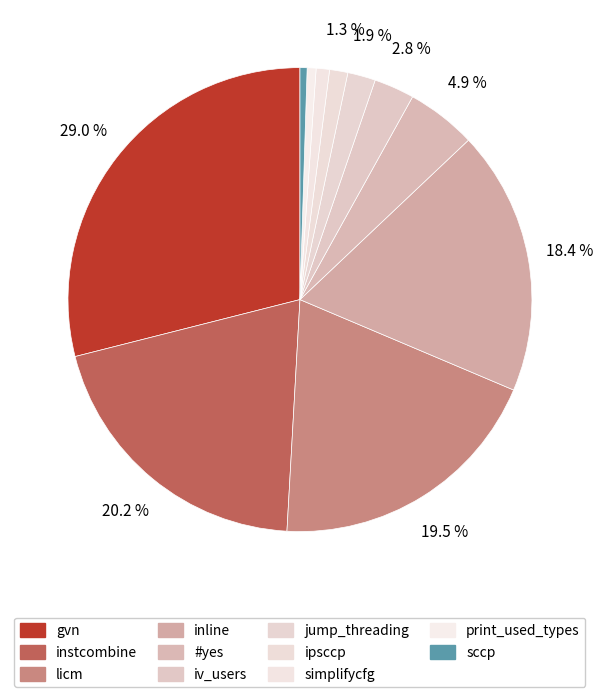

Rank the categories by value from lowest to highest.

sccp, print_used_types, simplifycfg, ipsccp, jump_threading, iv_users, #yes, inline, licm, instcombine, gvn